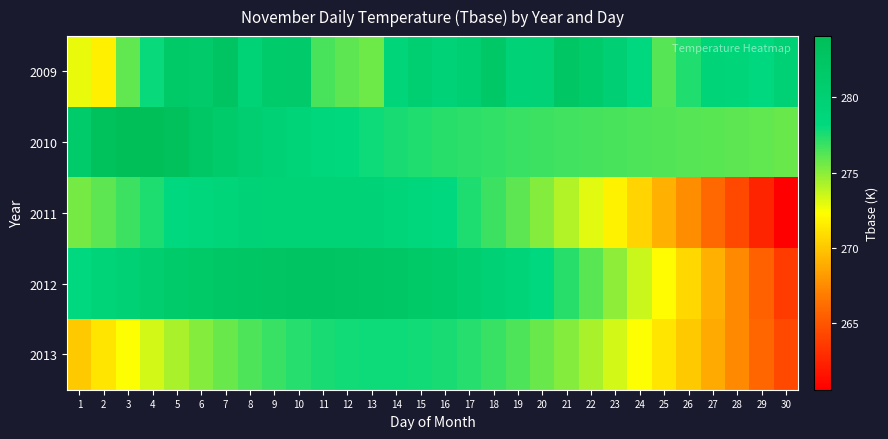

Reading left to right, extract all data points from this chart.

2009: 1=272.8	2=271.8	3=275.9	4=278.0	5=281.6	6=281.5	7=282.8	8=279.5	9=281.2	10=281.4	11=276.5	12=276.0	13=275.7	14=278.9	15=280.2	16=279.4	17=280.4	18=281.8	19=279.4	20=279.7	21=282.3	22=281.3	23=280.0	24=278.2	25=276.2	26=277.4	27=279.1	28=279.0	29=278.1	30=279.8
2010: 1=281.2	2=283.4	3=284.1	4=284.0	5=283.5	6=282.1	7=281.3	8=280.5	9=279.8	10=279.2	11=278.7	12=278.3	13=277.9	14=277.6	15=277.4	16=277.2	17=277.1	18=277.0	19=276.9	20=276.8	21=276.7	22=276.6	23=276.5	24=276.4	25=276.3	26=276.2	27=276.1	28=276.0	29=275.9	30=275.8
2011: 1=275.5	2=276.0	3=276.8	4=277.5	5=278.1	6=278.6	7=279.0	8=279.3	9=279.5	10=279.6	11=279.6	12=279.5	13=279.3	14=279.0	15=278.6	16=278.1	17=277.5	18=276.8	19=276.0	20=275.1	21=274.1	22=273.0	23=271.8	24=270.5	25=269.1	26=267.6	27=266.0	28=264.3	29=262.5	30=260.6
2012: 1=278.2	2=279.1	3=279.9	4=280.6	5=281.2	6=281.7	7=282.1	8=282.4	9=282.6	10=282.7	11=282.7	12=282.6	13=282.4	14=282.1	15=281.7	16=281.2	17=280.6	18=279.9	19=279.1	20=278.2	21=277.2	22=276.1	23=274.9	24=273.6	25=272.2	26=270.7	27=269.1	28=267.4	29=265.6	30=263.7
2013: 1=270.1	2=271.3	3=272.4	4=273.4	5=274.3	6=275.1	7=275.8	8=276.4	9=276.9	10=277.3	11=277.6	12=277.8	13=277.9	14=277.9	15=277.8	16=277.6	17=277.3	18=276.9	19=276.4	20=275.8	21=275.1	22=274.3	23=273.4	24=272.4	25=271.3	26=270.1	27=268.8	28=267.4	29=265.9	30=264.3